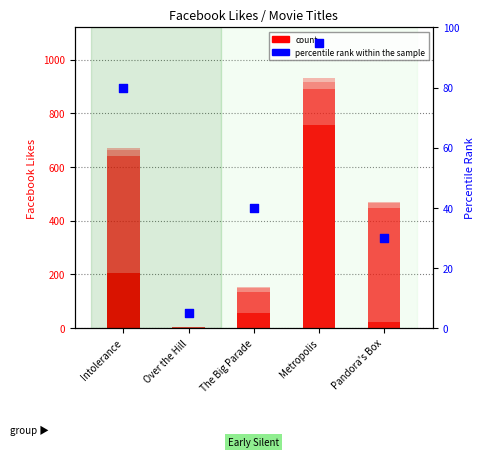

At how many categories does at least one series exceed 273?

1